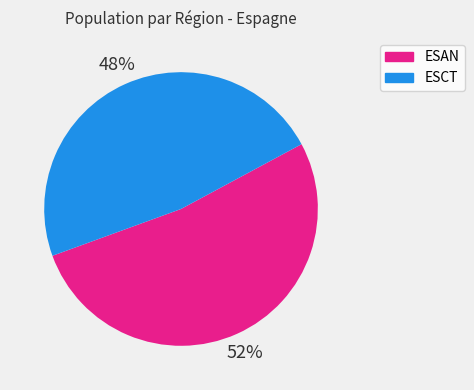

What is the ratio of the value at ESCT to the value at ESAN?

0.9